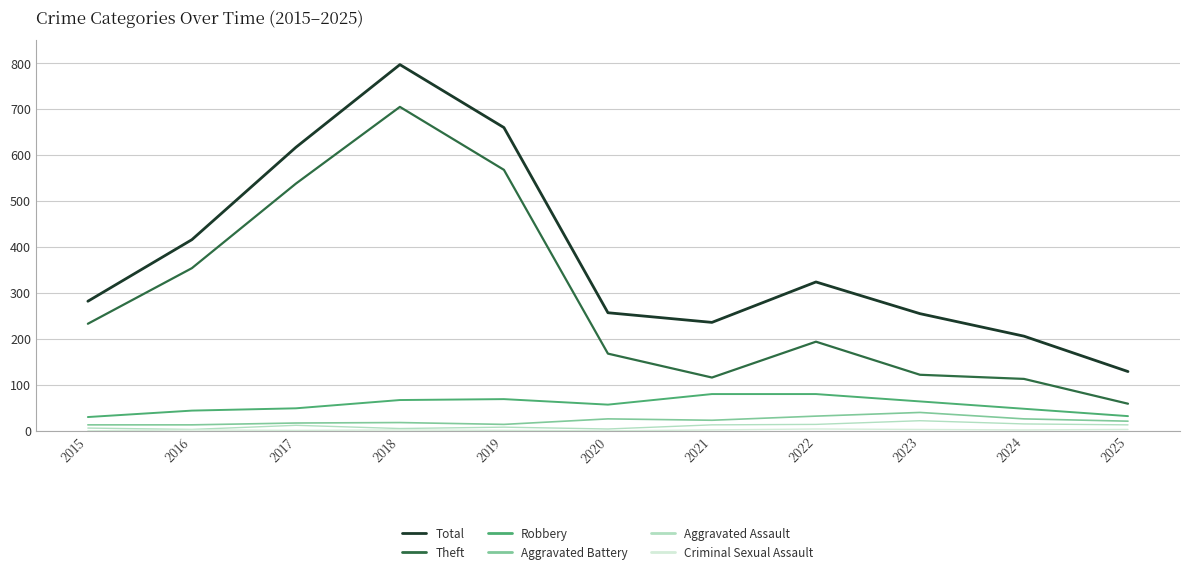

Which category has the lowest value in the Total series?

2025